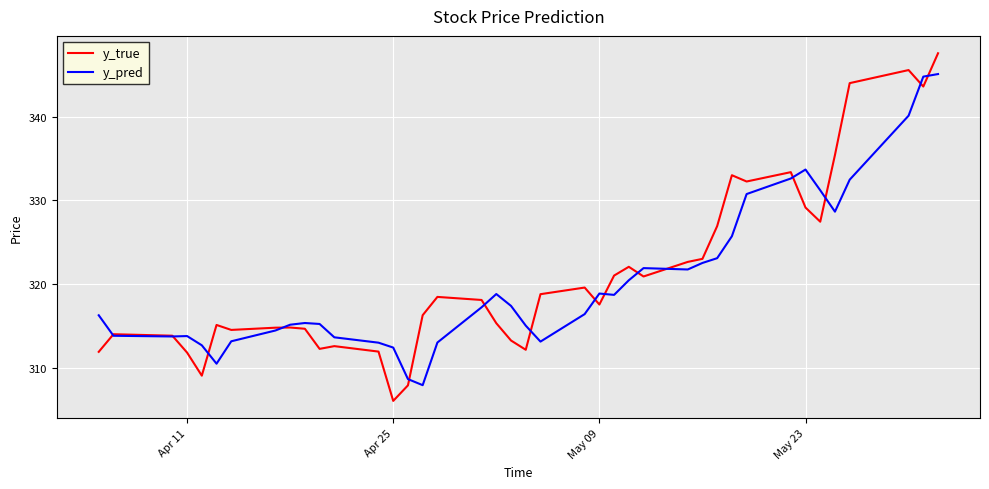

What is the maximum value for y_true?

347.5